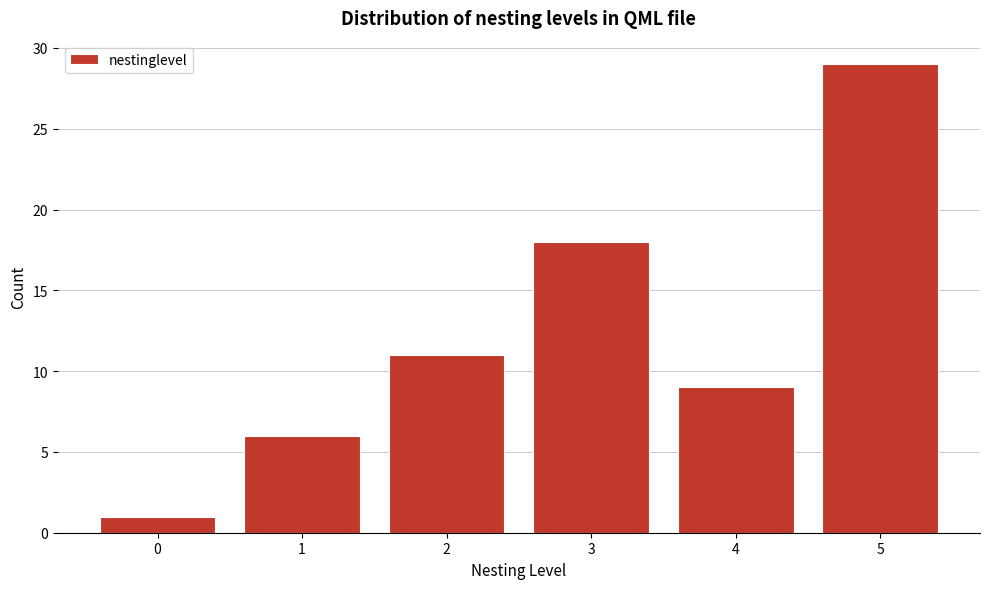

Reading right to left, transcribe all the data shown in this chart.

5=29	4=9	3=18	2=11	1=6	0=1